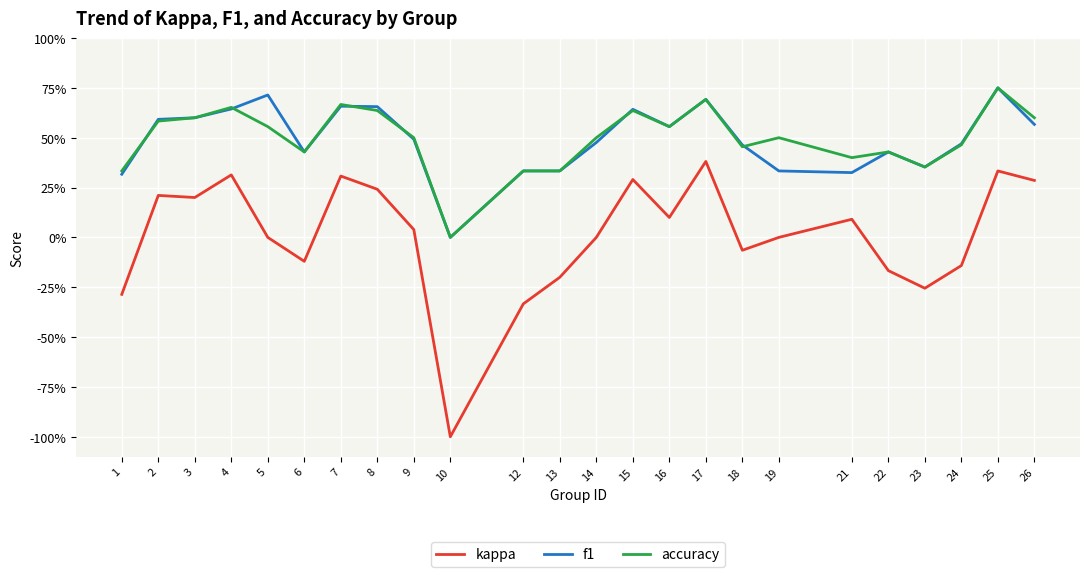

At which category does f1 reach its first local peak?

5